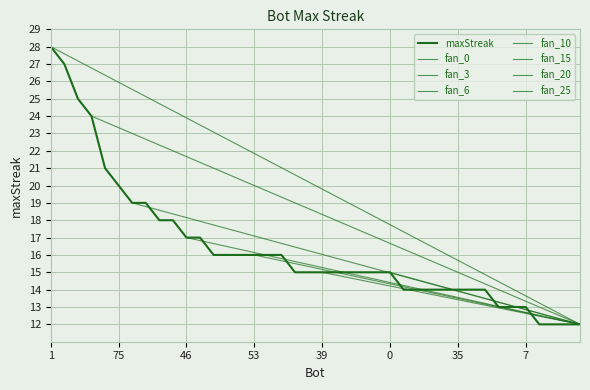

Approximately how many times larger is the value at 92 compared to 33?

1.1